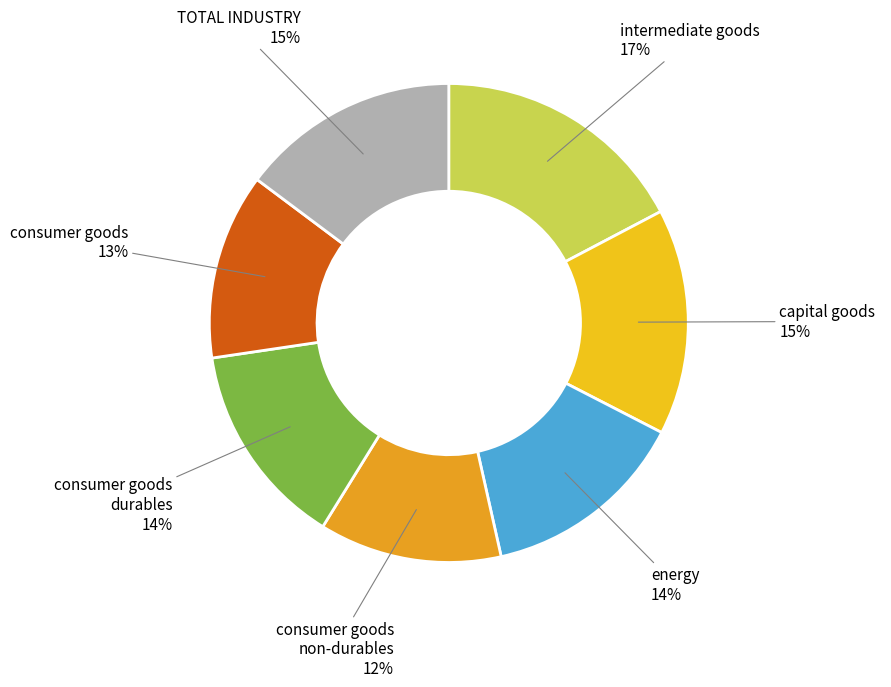

Do energy and intermediate goods together represent more than half of the pie?

No